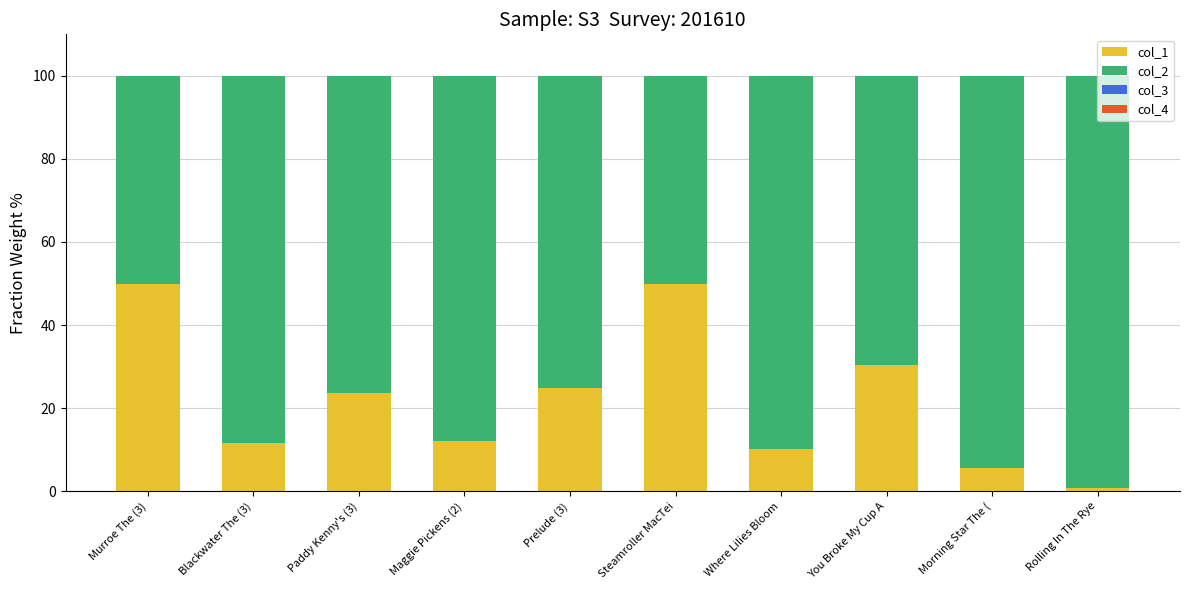

Count the number of data series in this chart.

4